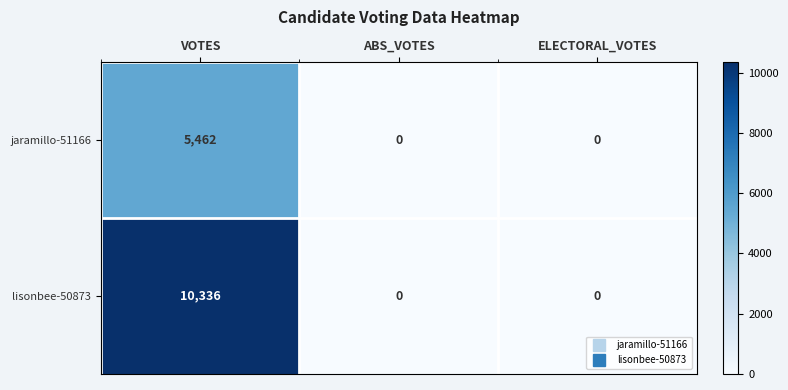

How many values in jaramillo-51166 are above zero?

1